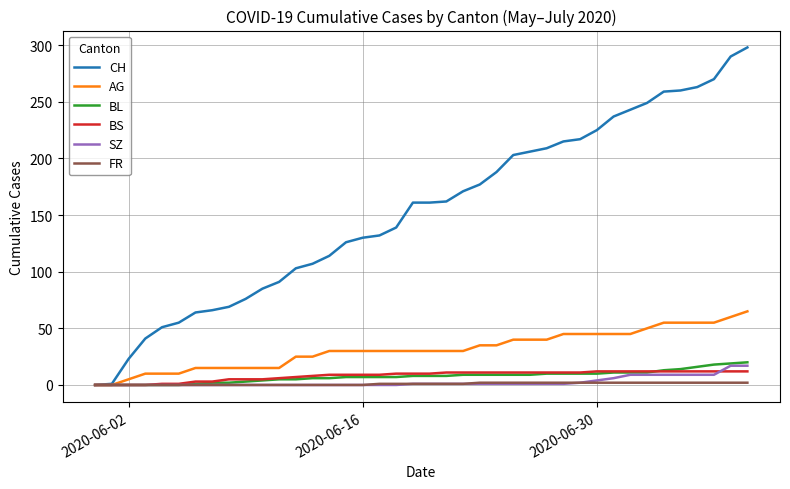

What is the greatest value displayed?

298